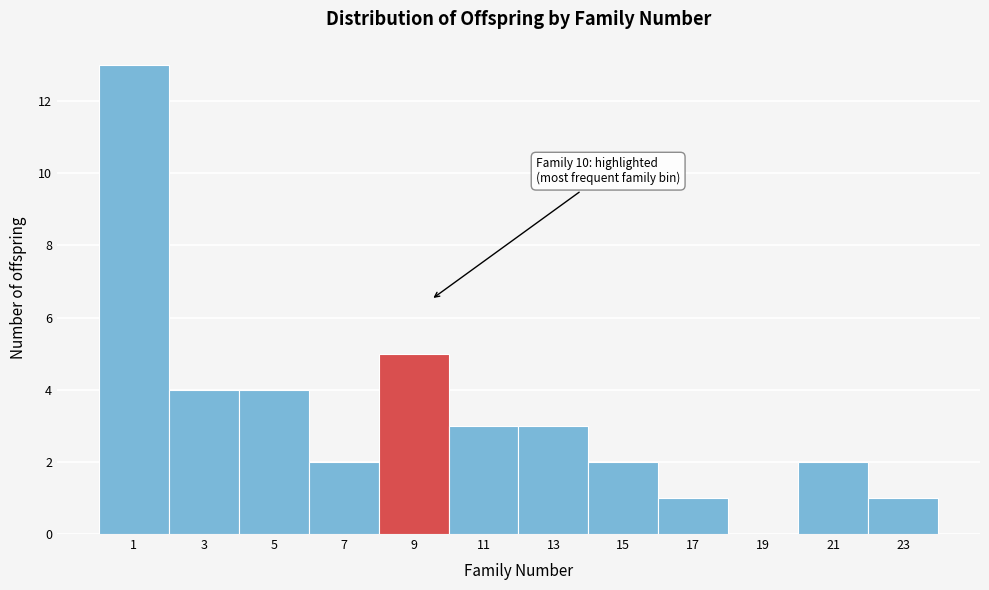

Reading left to right, list all the values displayed in this chart.

1=13	3=4	5=4	7=2	9=5	11=3	13=3	15=2	17=1	19=0	21=2	23=1